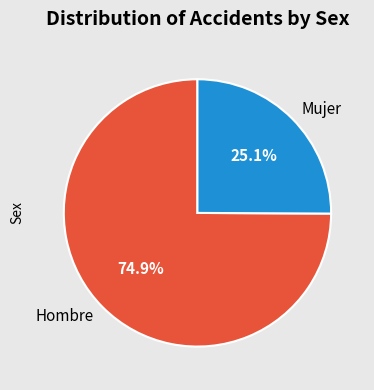

How many slices are in this pie chart?

2